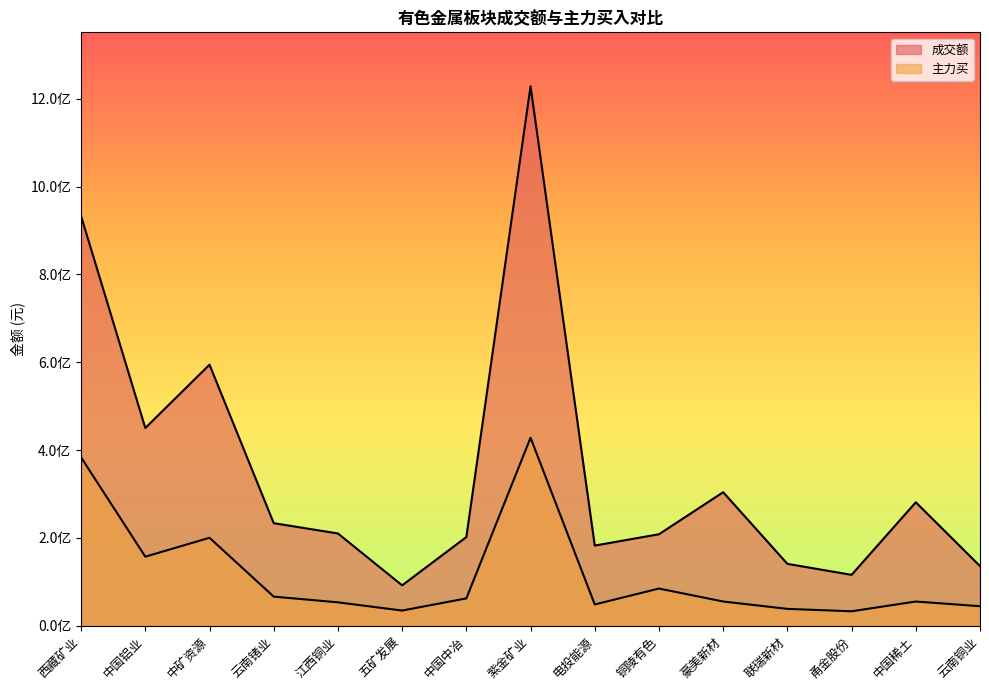

What is the label of the 5th point from the right?

豪美新材